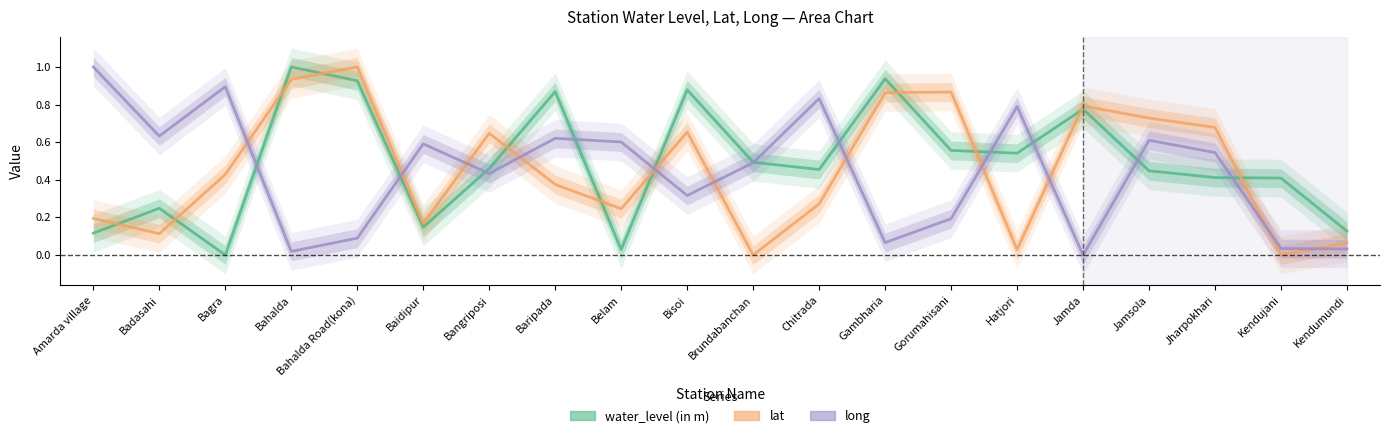

List the series in order of their peak value, highest first.

water_level (in m), lat, long